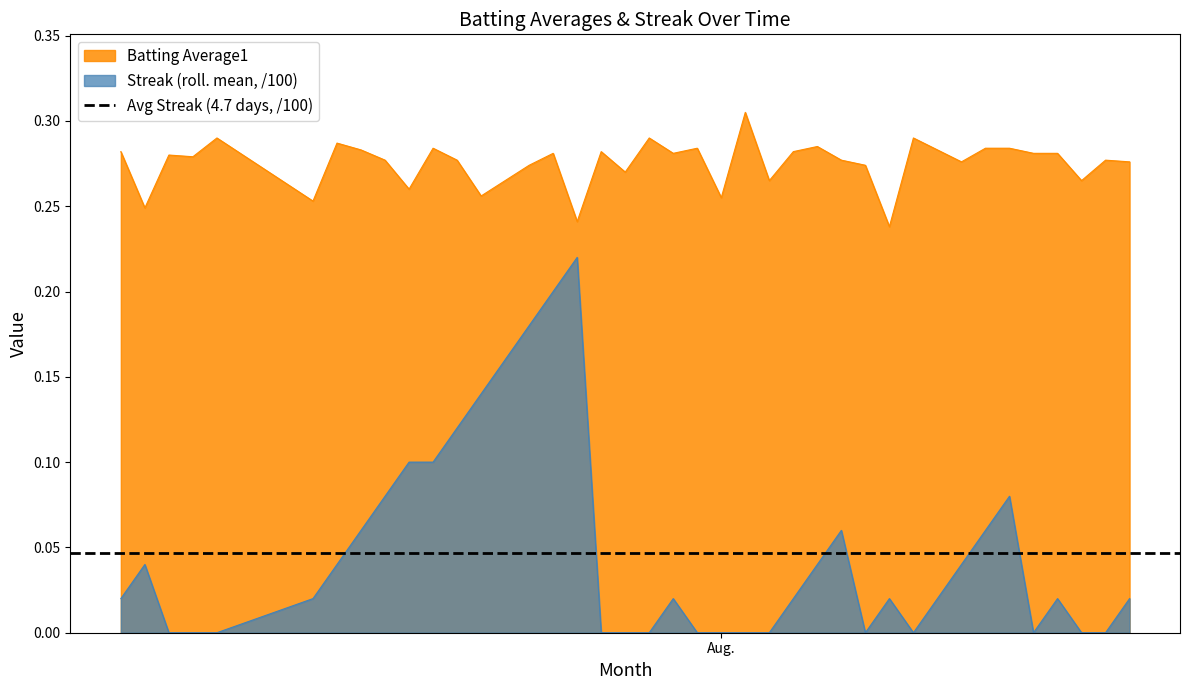

True or false: Streak (roll. mean, /100) and Batting Average1 cross at least once.

False